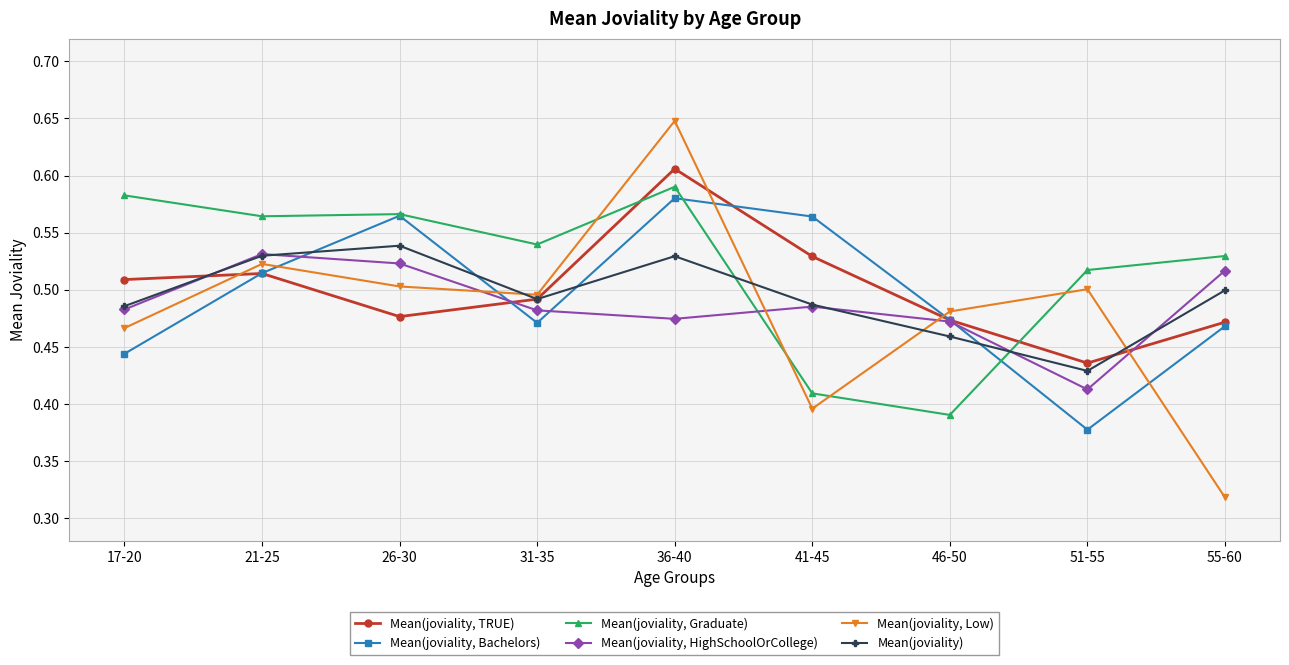

Which series has the largest range (max minus min)?

Mean(joviality, Low)